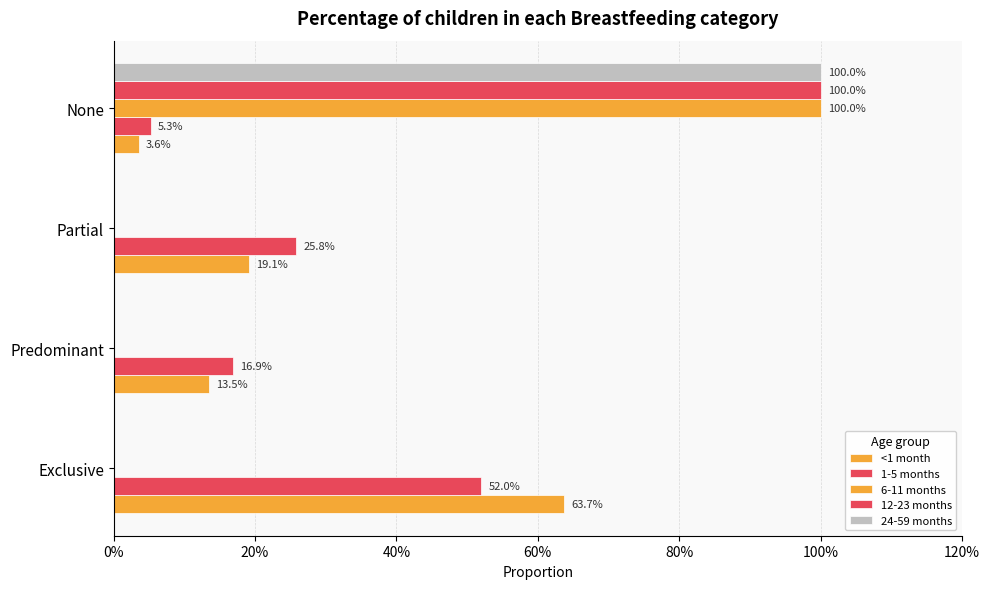

What are all the series names shown in the legend?

<1 month, 1-5 months, 6-11 months, 12-23 months, 24-59 months